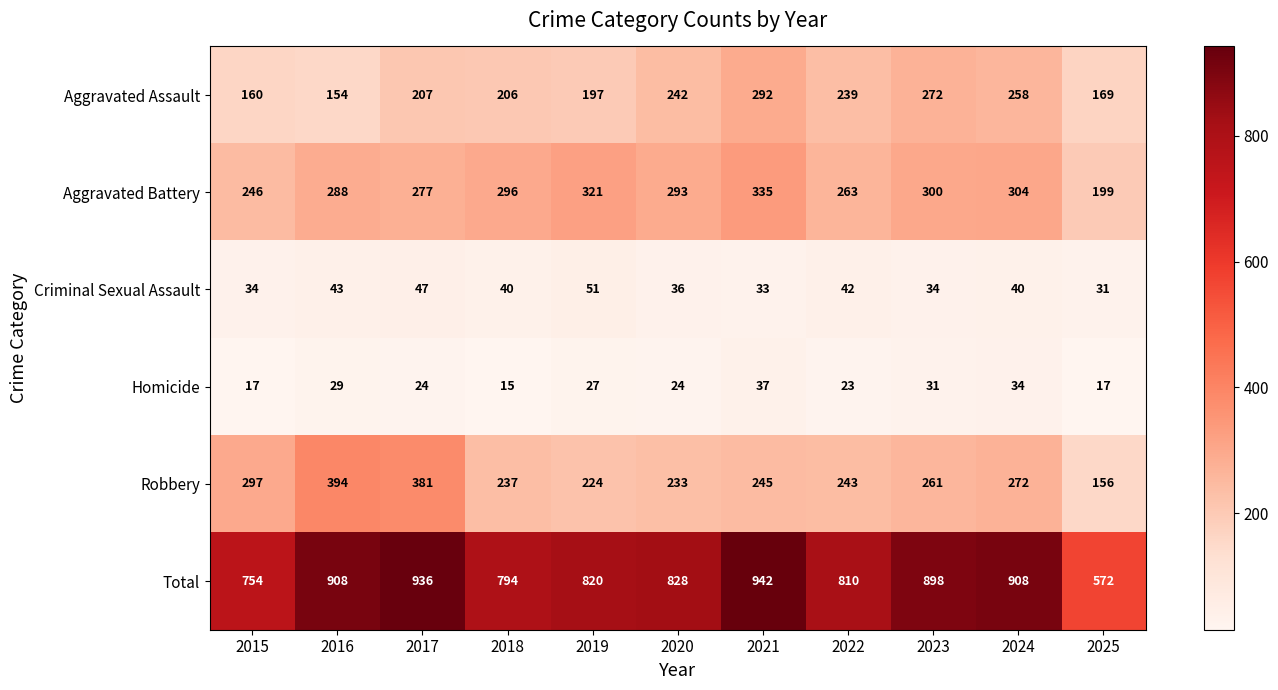

What is the difference between the Criminal Sexual Assault values at 2020 and 2017?

11